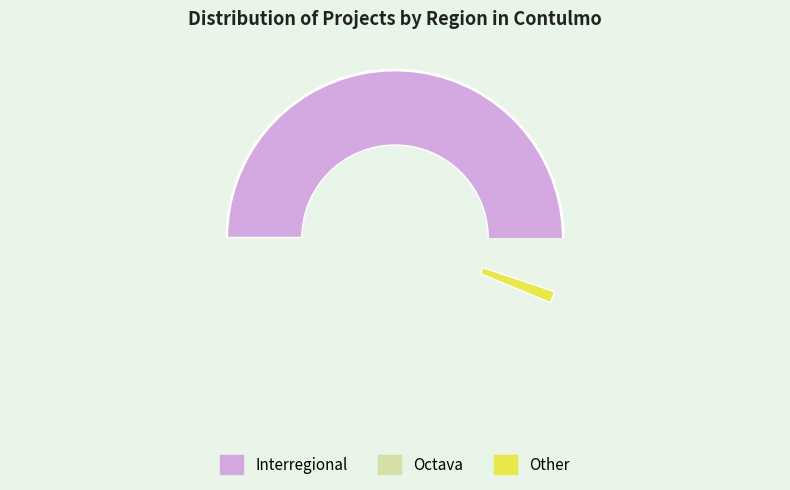

To the nearest percent, what percentage of the pie is Interregional?

88%